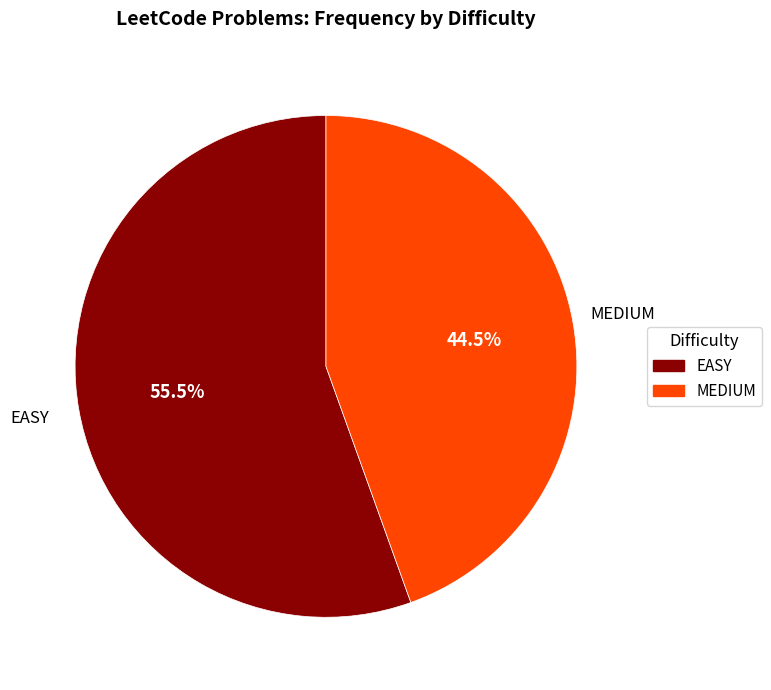

Rank the categories by value from highest to lowest.

EASY, MEDIUM